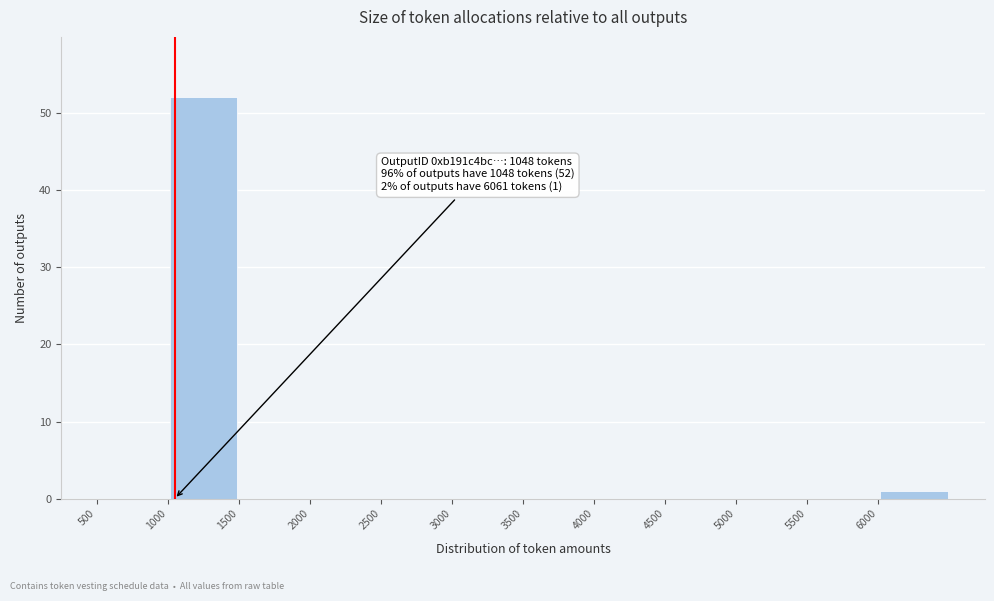

Which range on the x-axis has the tallest bar?

1000 to 1500